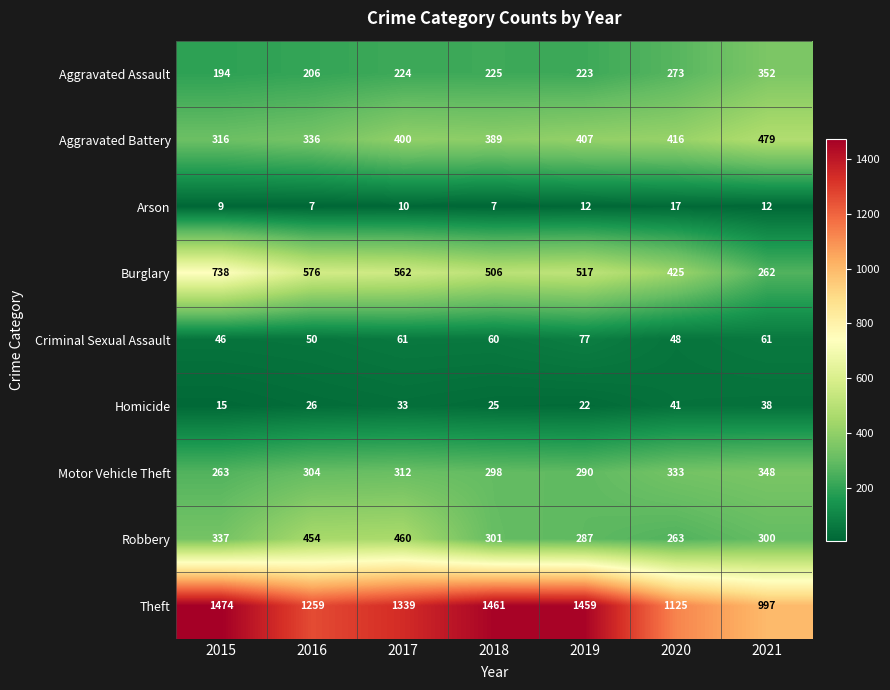

The value of Theft at 2015 is 1474. True or false?

True